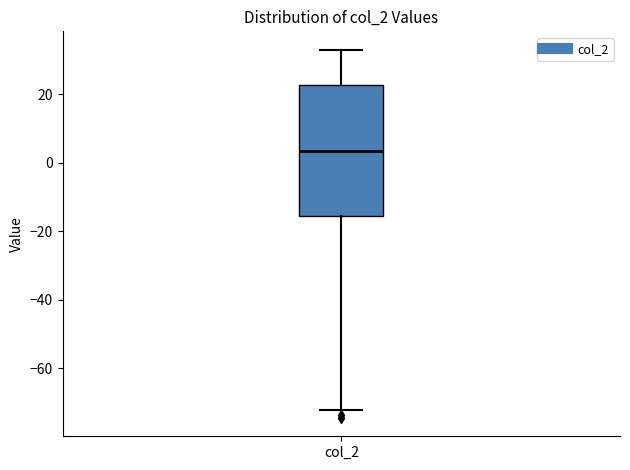

Where is the lower edge of the box for col_2 on the y-axis? The values are not printed on the chart, so give them approximately, as read against the axis.

-16